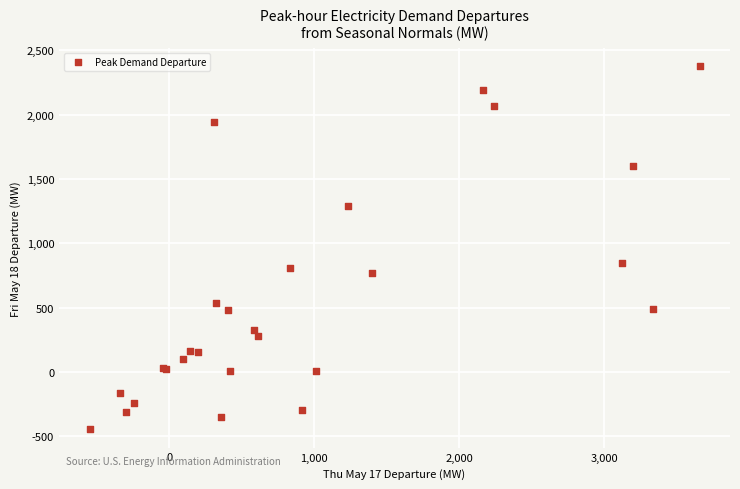

What Y value in the scatter plot is closest to 965?

849.9